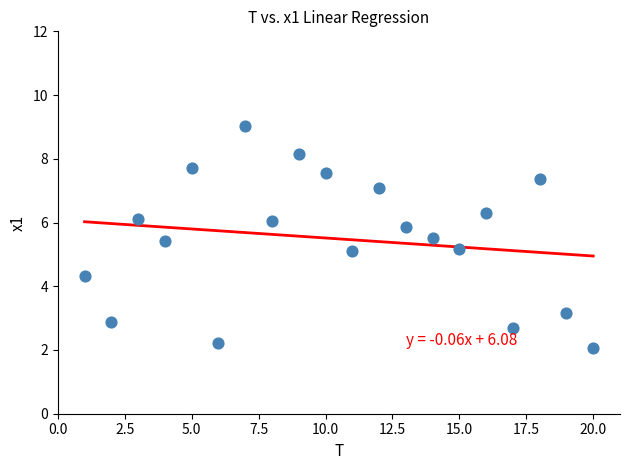

List the coordinates of all points as (Y, X) pairs, reading left to right.

(4.3, 1.0)  (2.9, 2.0)  (6.1, 3.0)  (5.4, 4.0)  (7.7, 5.0)  (2.2, 6.0)  (9.0, 7.0)  (6.0, 8.0)  (8.2, 9.0)  (7.6, 10.0)  (5.1, 11.0)  (7.1, 12.0)  (5.8, 13.0)  (5.5, 14.0)  (5.2, 15.0)  (6.3, 16.0)  (2.7, 17.0)  (7.4, 18.0)  (3.2, 19.0)  (2.0, 20.0)